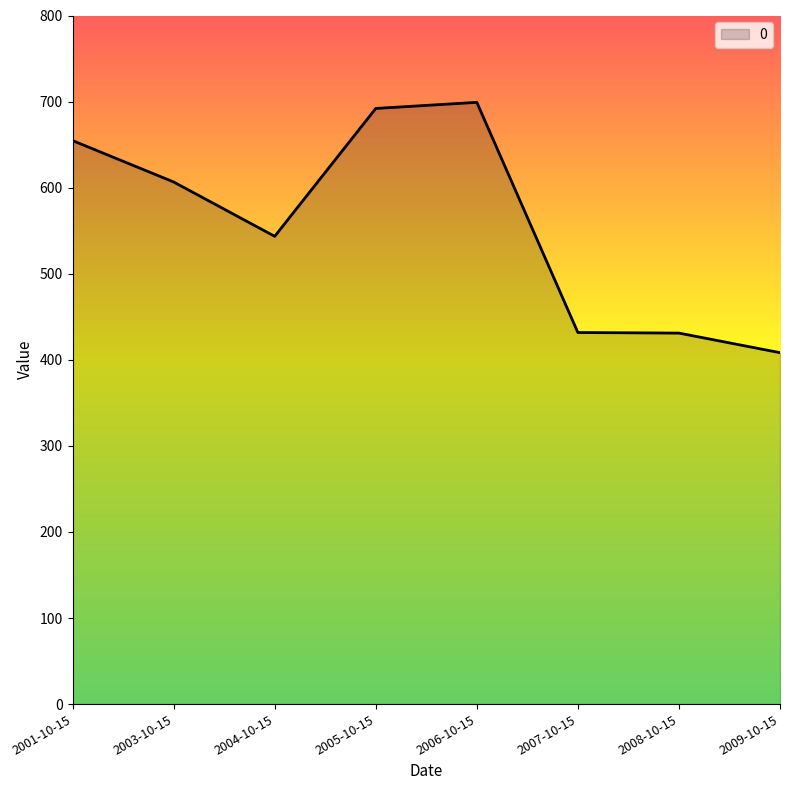

The value at 2004-10-15 is 256.7. True or false?

False